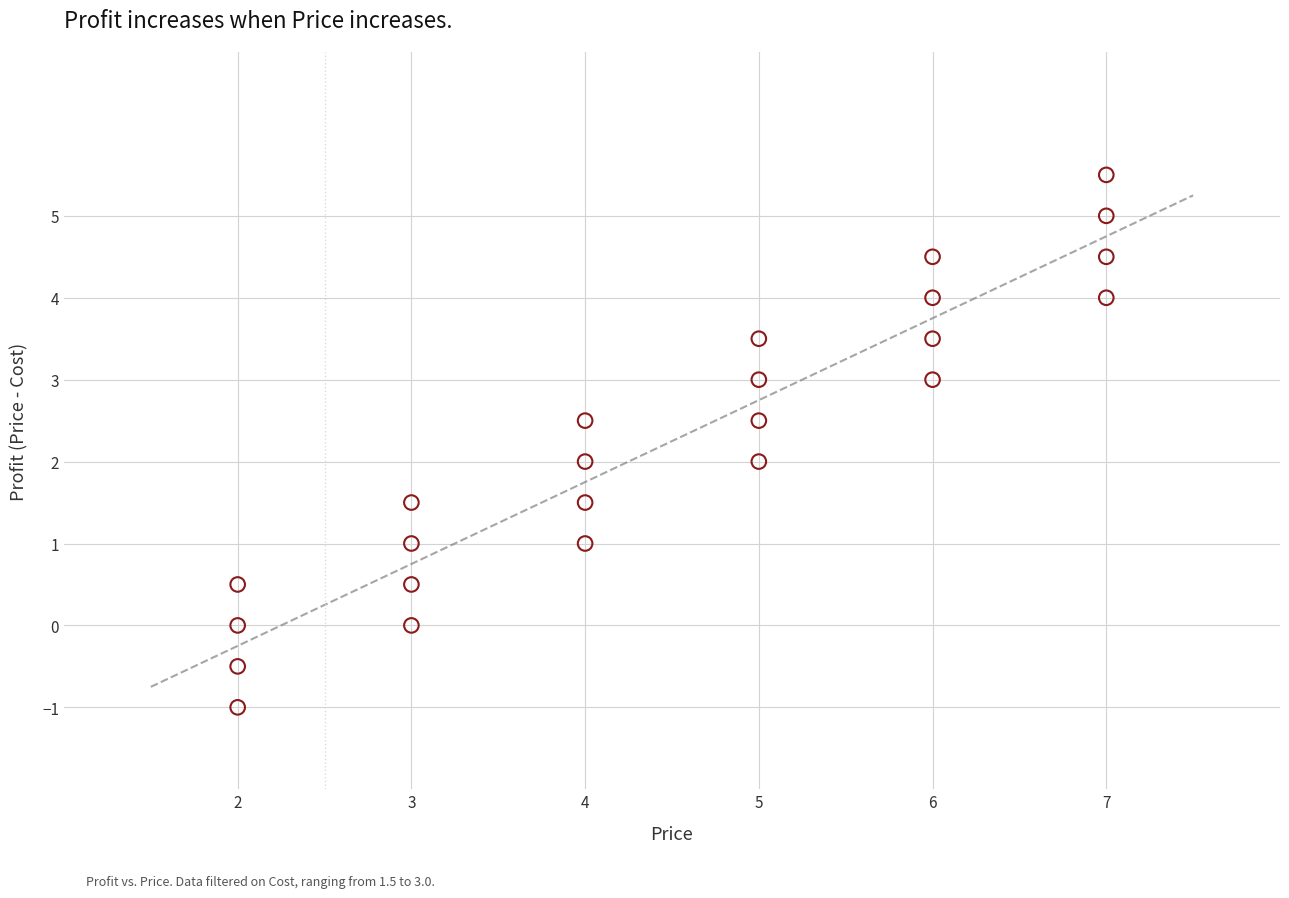

What is the range of X values (max minus min)?

5.0